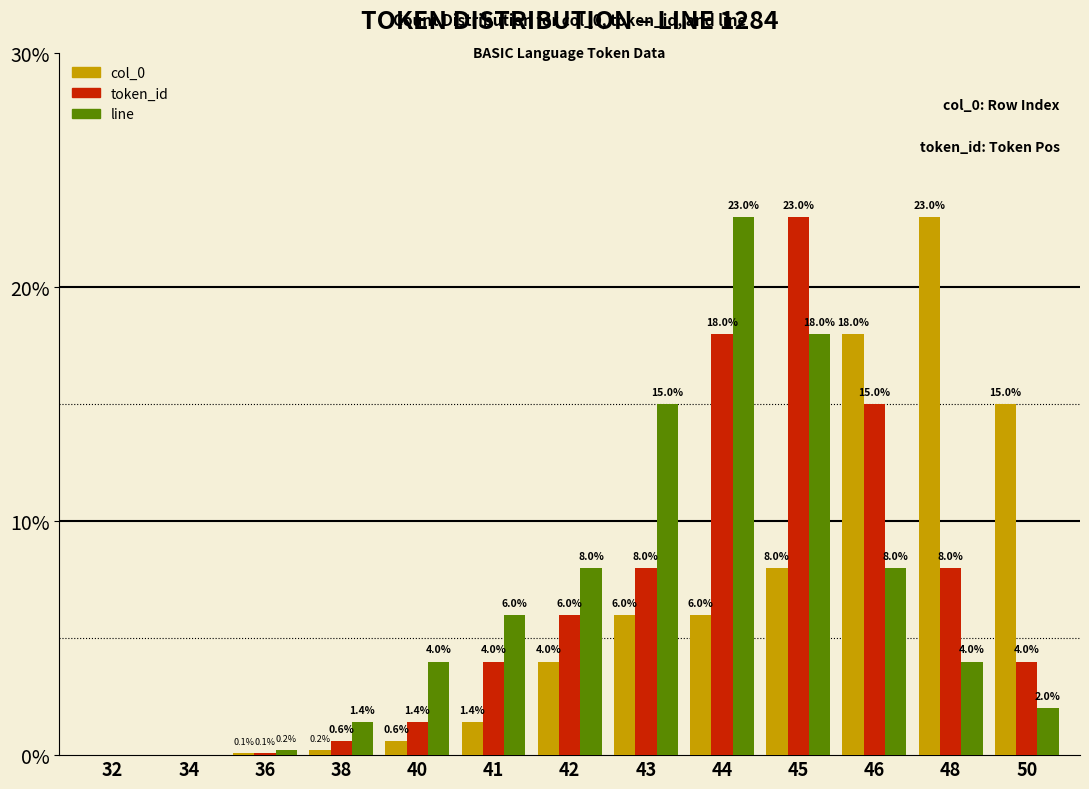

The value of line at 32 is -8.2. True or false?

False